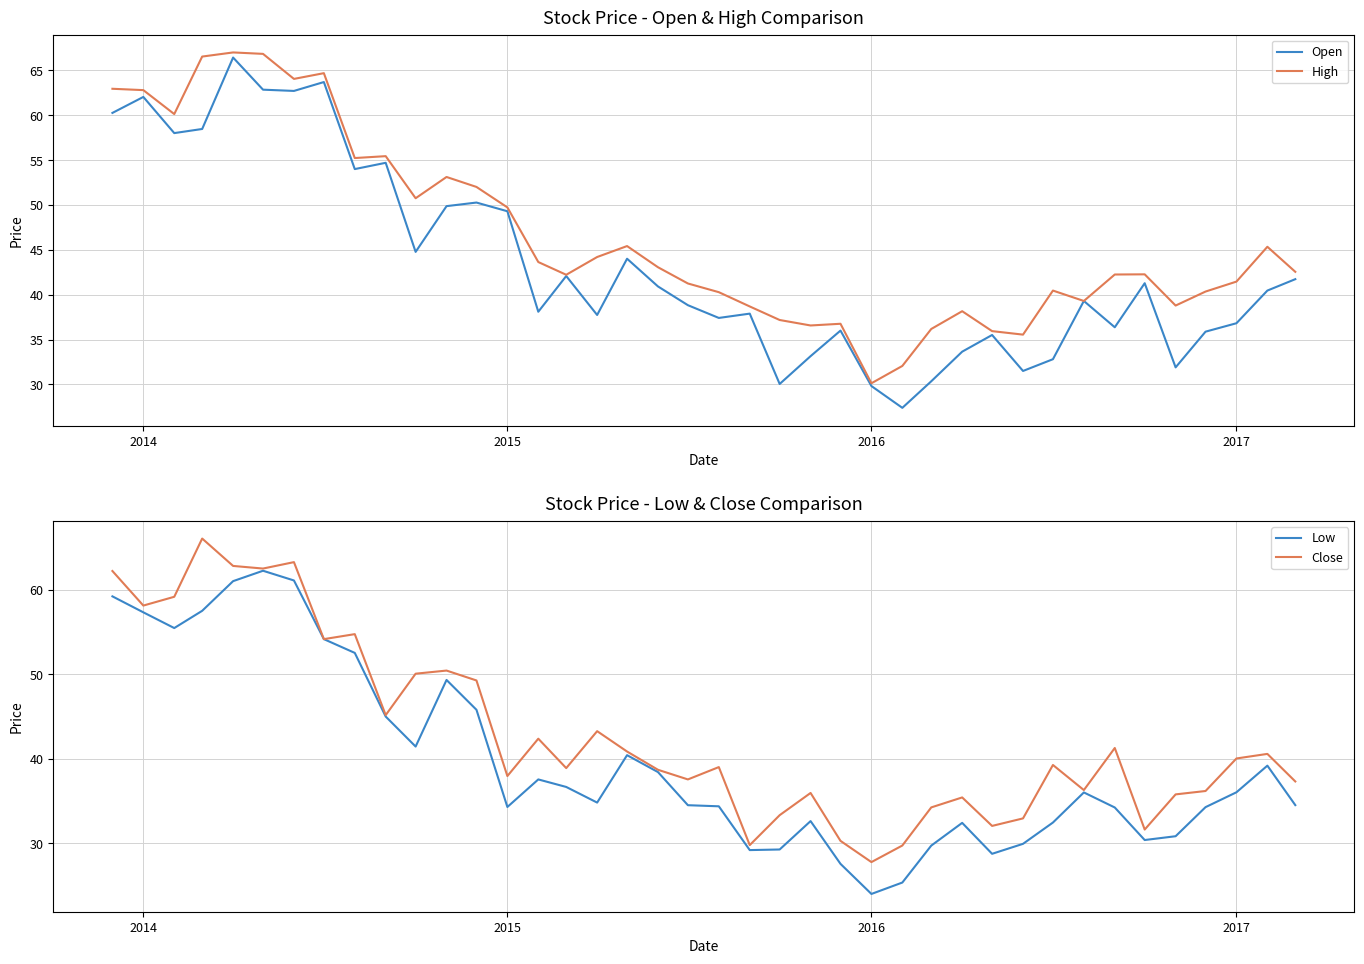

What is the highest value of the Low series?

62.2